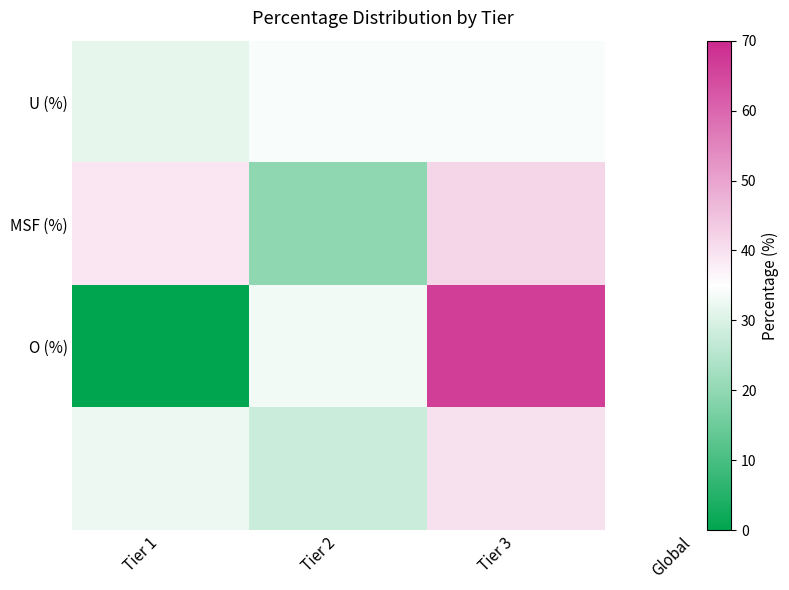

At how many categories does at least one series exceed 3?

3